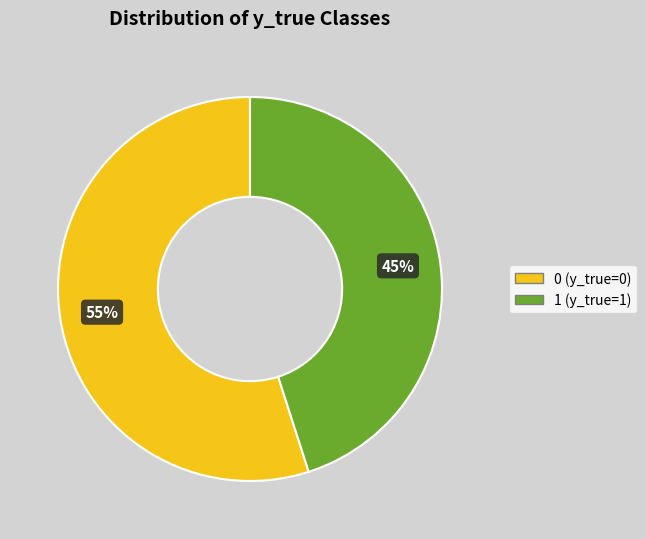

Which slice is the smallest?

1